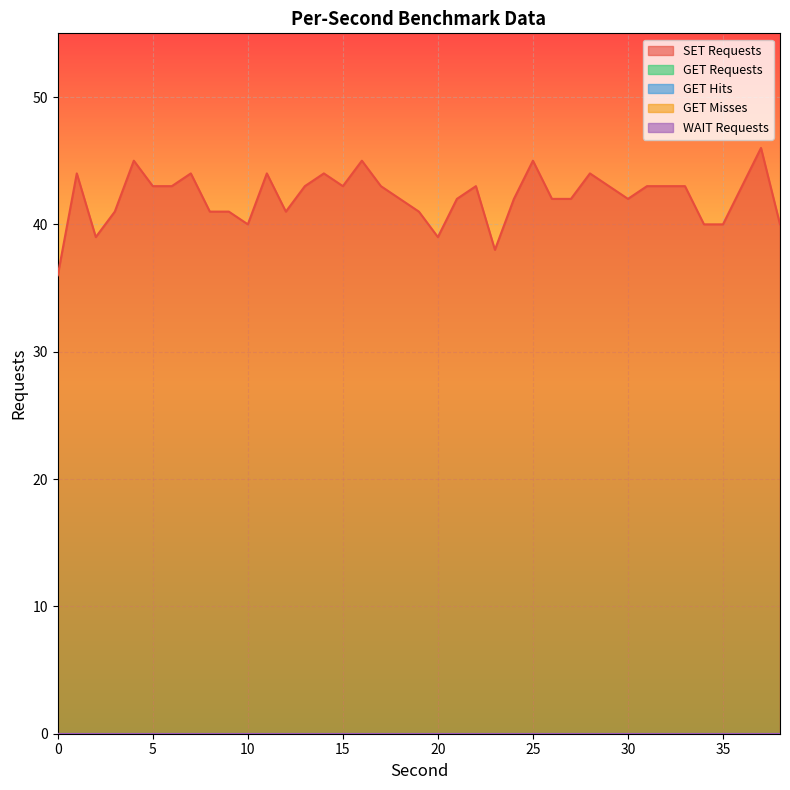

True or false: SET Requests and WAIT Requests cross at least once.

False